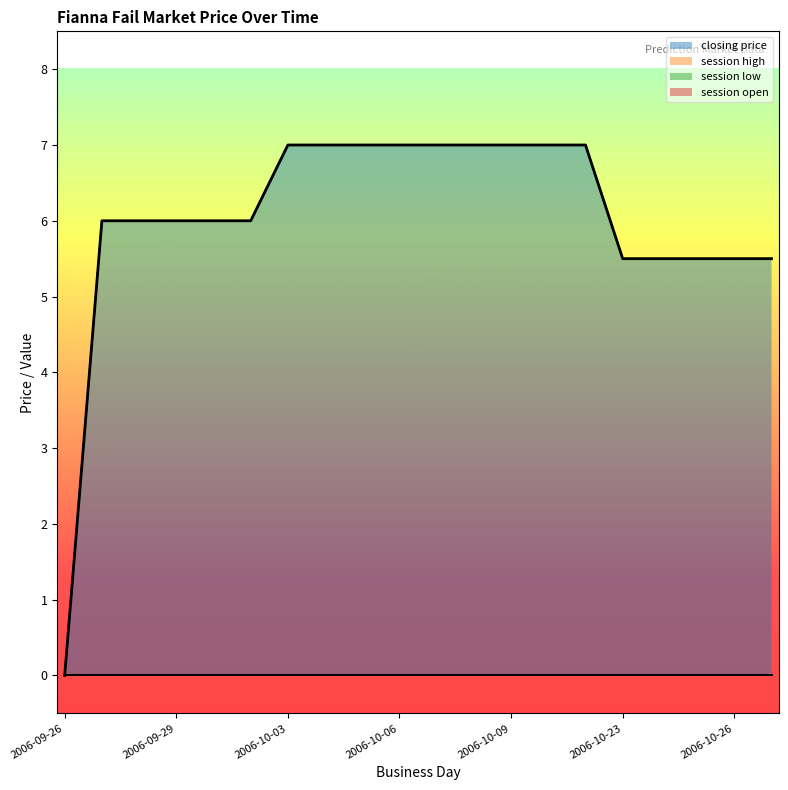

Reading left to right, list all the values displayed in this chart.

closing price: 2006-09-26=0.0	2006-09-27=6.0	2006-09-28=6.0	2006-09-29=6.0	2006-09-30=6.0	2006-10-01=6.0	2006-10-03=7.0	2006-10-04=7.0	2006-10-05=7.0	2006-10-06=7.0	2006-10-07=7.0	2006-10-08=7.0	2006-10-09=7.0	2006-10-10=7.0	2006-10-11=7.0	2006-10-23=5.5	2006-10-24=5.5	2006-10-25=5.5	2006-10-26=5.5	2006-10-27=5.5
session high: 2006-09-26=0.0	2006-09-27=0.0	2006-09-28=0.0	2006-09-29=0.0	2006-09-30=0.0	2006-10-01=0.0	2006-10-03=0.0	2006-10-04=0.0	2006-10-05=0.0	2006-10-06=0.0	2006-10-07=0.0	2006-10-08=0.0	2006-10-09=0.0	2006-10-10=0.0	2006-10-11=0.0	2006-10-23=0.0	2006-10-24=0.0	2006-10-25=0.0	2006-10-26=0.0	2006-10-27=0.0
session low: 2006-09-26=0.0	2006-09-27=0.0	2006-09-28=0.0	2006-09-29=0.0	2006-09-30=0.0	2006-10-01=0.0	2006-10-03=0.0	2006-10-04=0.0	2006-10-05=0.0	2006-10-06=0.0	2006-10-07=0.0	2006-10-08=0.0	2006-10-09=0.0	2006-10-10=0.0	2006-10-11=0.0	2006-10-23=0.0	2006-10-24=0.0	2006-10-25=0.0	2006-10-26=0.0	2006-10-27=0.0
session open: 2006-09-26=0.0	2006-09-27=0.0	2006-09-28=0.0	2006-09-29=0.0	2006-09-30=0.0	2006-10-01=0.0	2006-10-03=0.0	2006-10-04=0.0	2006-10-05=0.0	2006-10-06=0.0	2006-10-07=0.0	2006-10-08=0.0	2006-10-09=0.0	2006-10-10=0.0	2006-10-11=0.0	2006-10-23=0.0	2006-10-24=0.0	2006-10-25=0.0	2006-10-26=0.0	2006-10-27=0.0